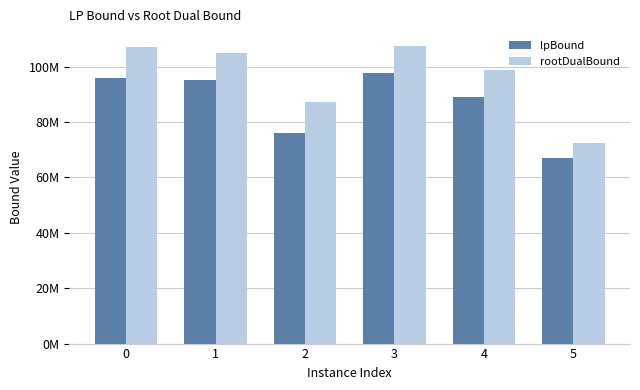

Rank the categories by rootDualBound value from highest to lowest.

3, 0, 1, 4, 2, 5